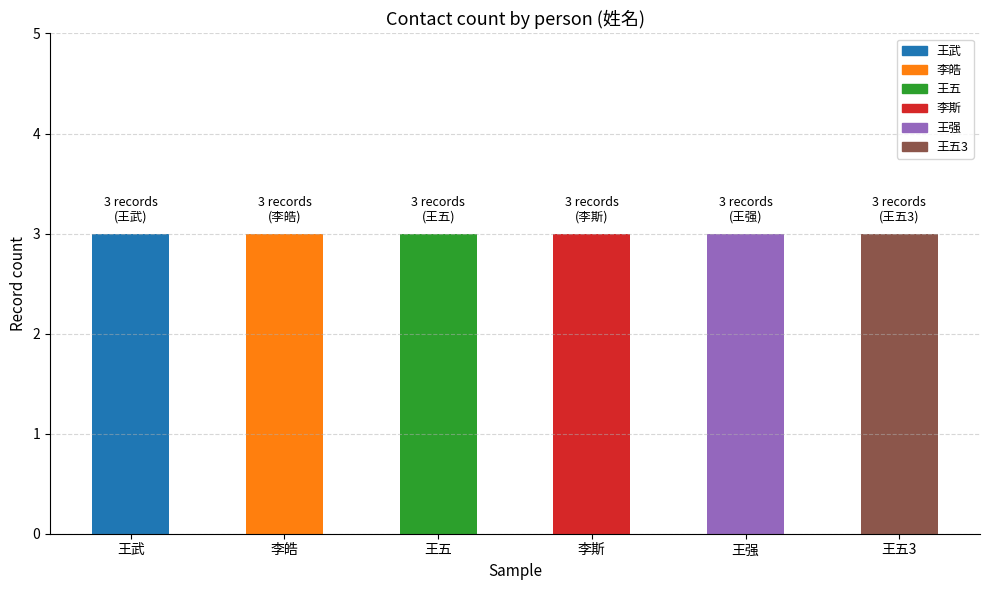

The value of 王强 at 王五 is 135204292. True or false?

False